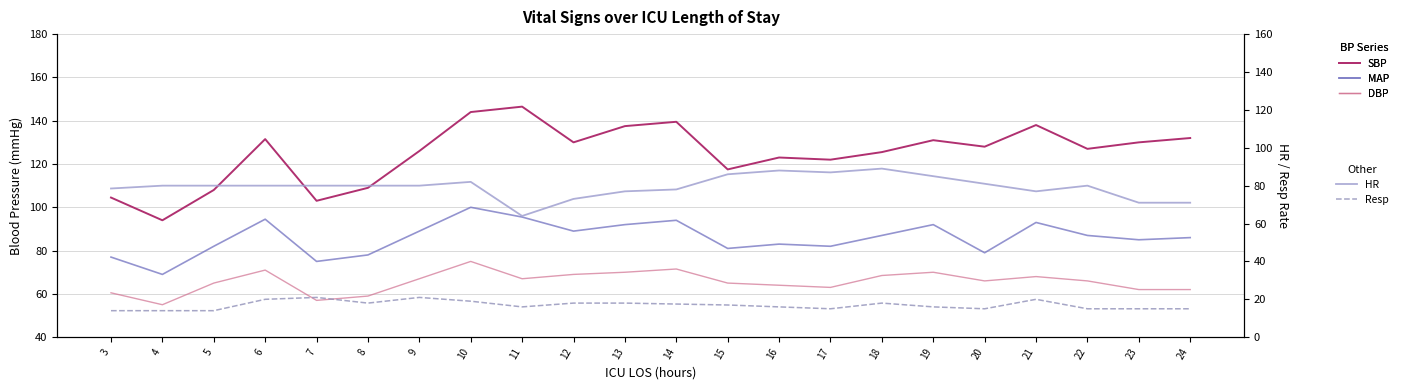

What are all the series names shown in the legend?

SBP, MAP, DBP, HR, Resp